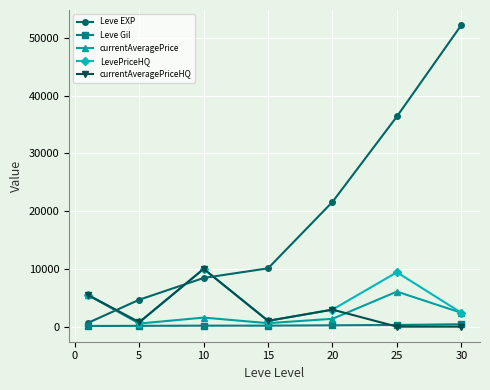

What is the maximum value shown in the chart?

52220.0